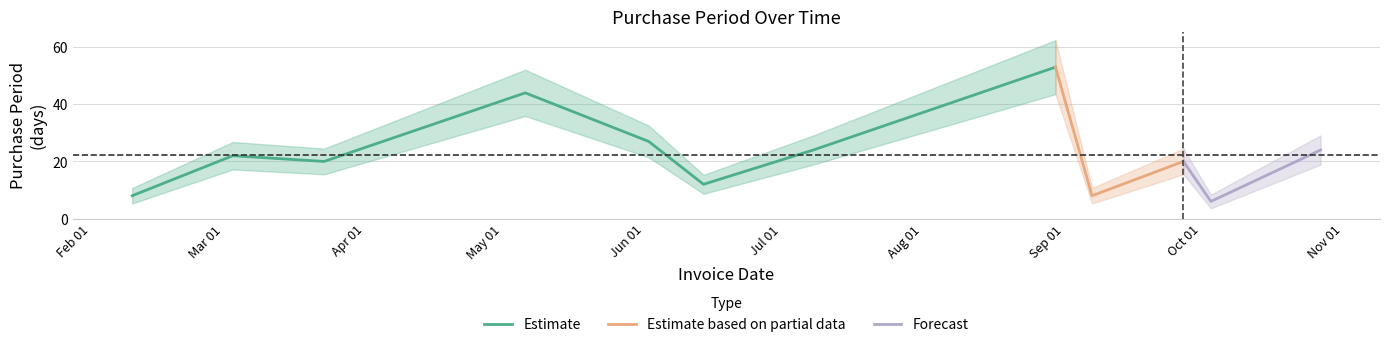

Rank the categories by value from lowest to highest.

2016-10-03, 2016-02-10, 2016-09-07, 2016-06-14, 2016-03-23, 2016-09-27, 2016-03-03, 2016-07-08, 2016-10-27, 2016-06-02, 2016-05-06, 2016-08-30